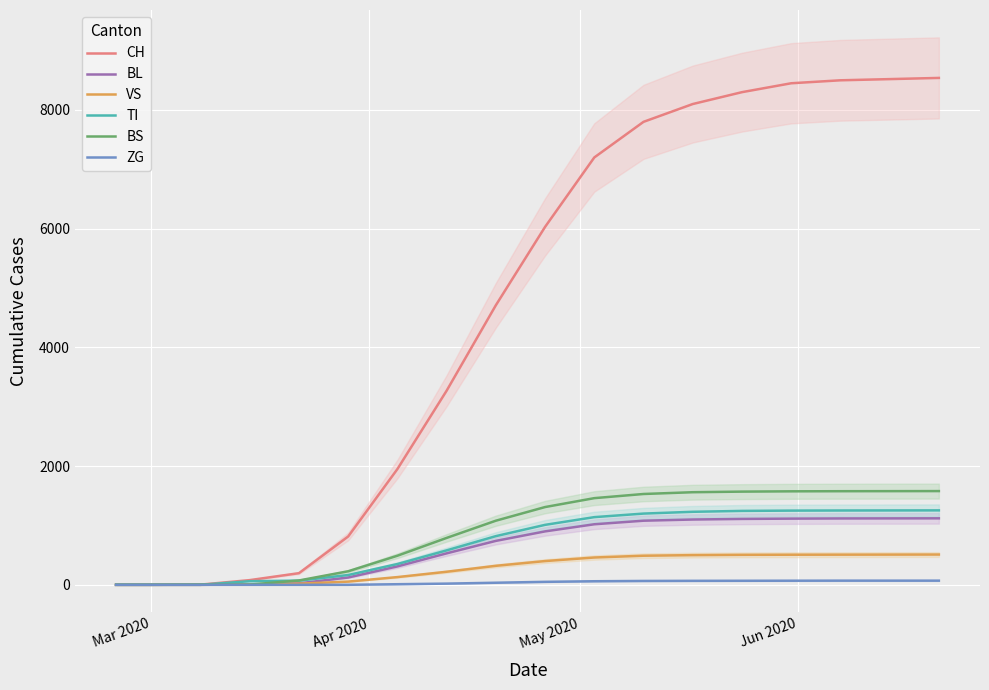

What is the average value of the ZG series?

36